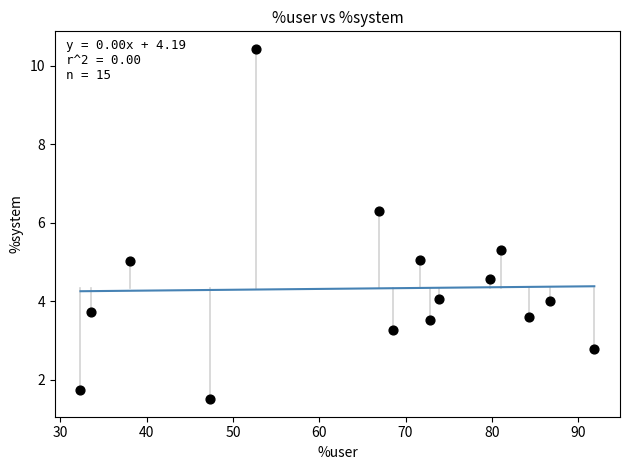

What is the range of Y values (max minus min)?

8.9